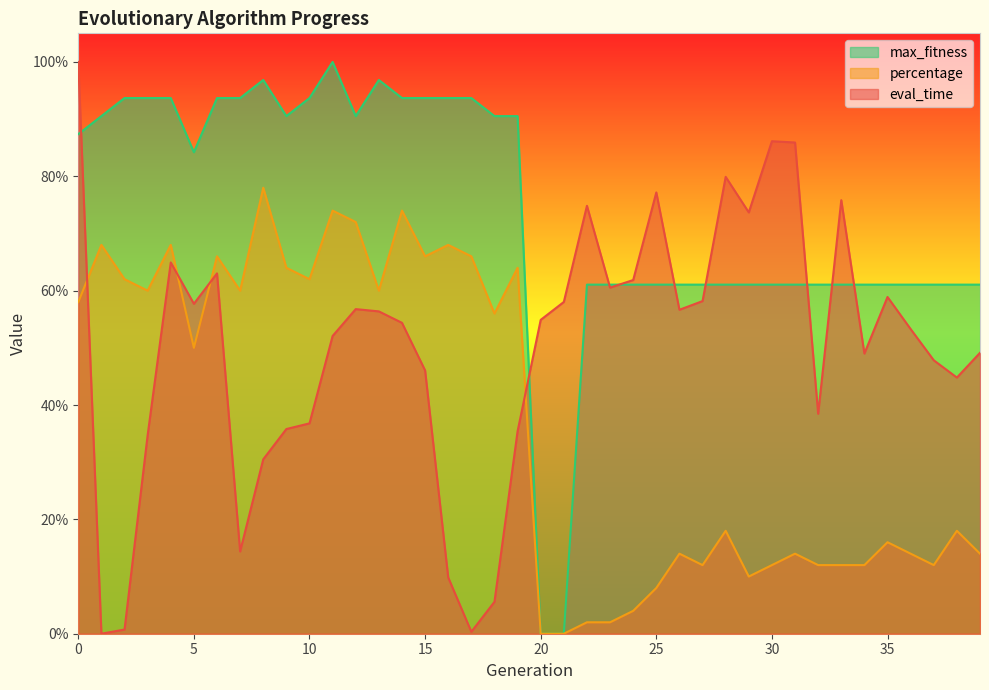

True or false: max_fitness has a value of 0.9 at 14.

True